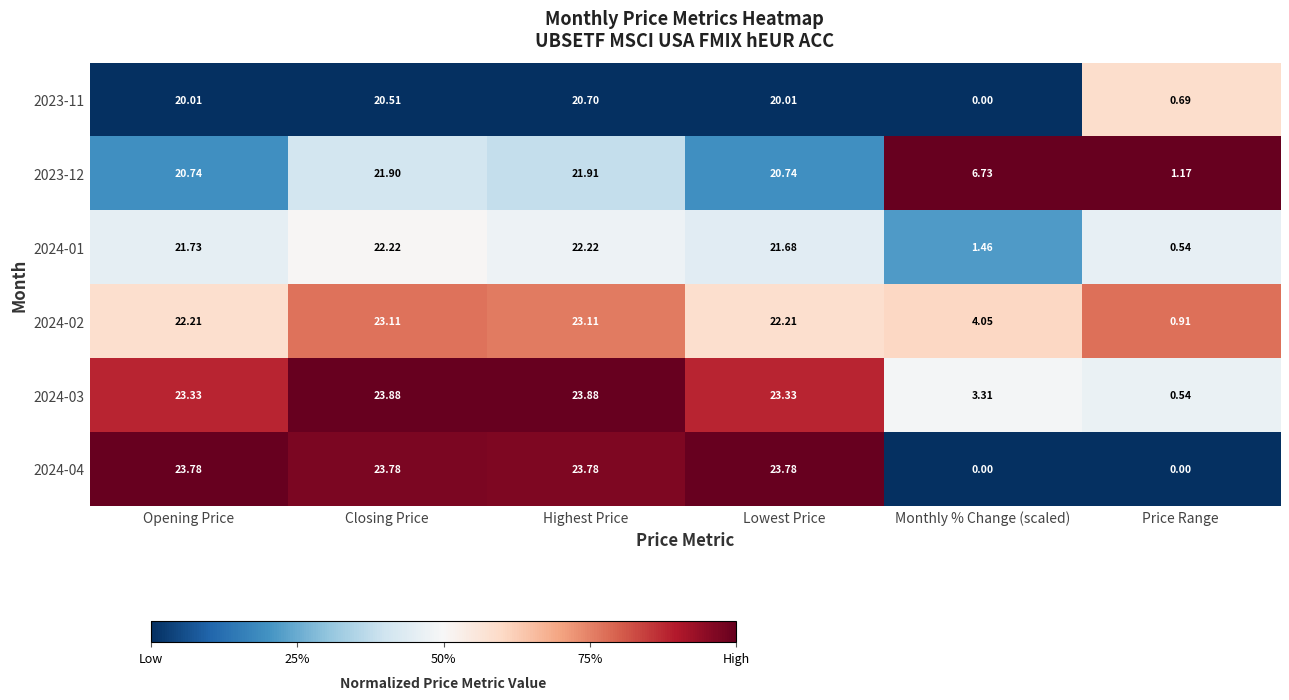

Rank the series by their maximum value, from highest to lowest.

2024-03, 2024-04, 2024-02, 2024-01, 2023-12, 2023-11